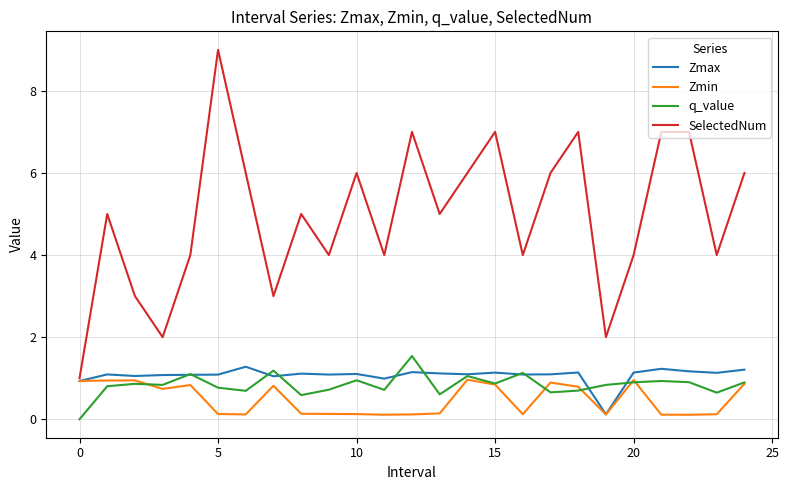

True or false: SelectedNum and q_value cross at least once.

False